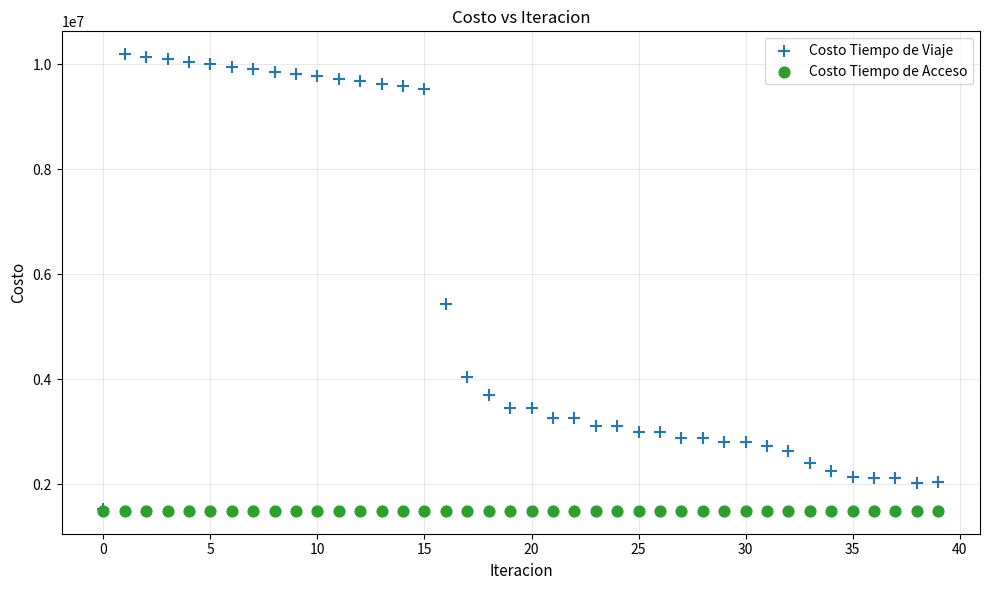

Across all series, what Y value is closest to 5846515?

5429879.2